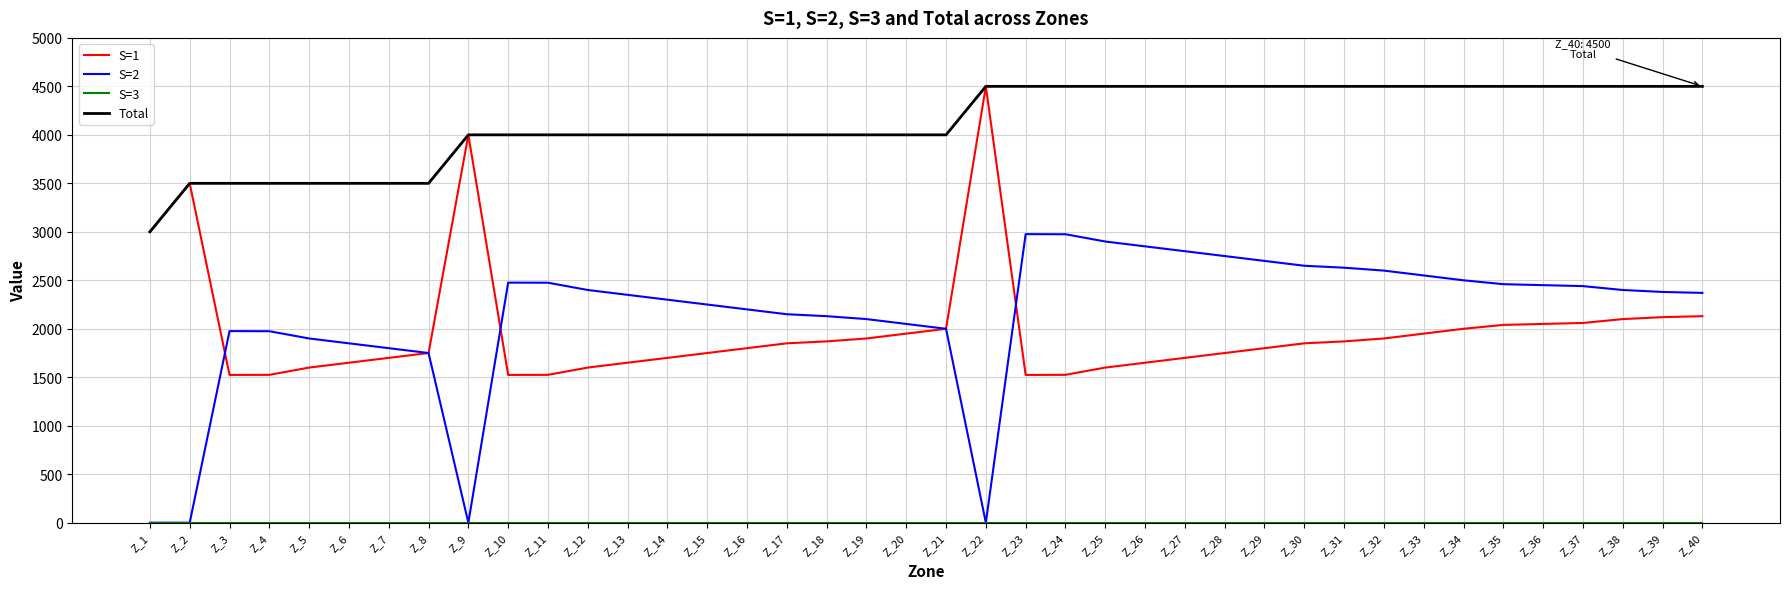

True or false: Total and S=2 intersect in this chart.

False